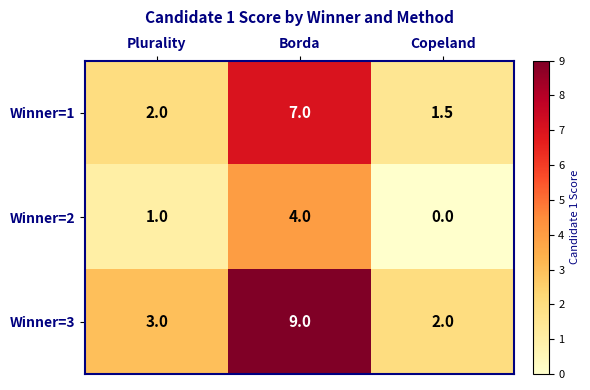

What is the maximum value for Winner=2?

4.0